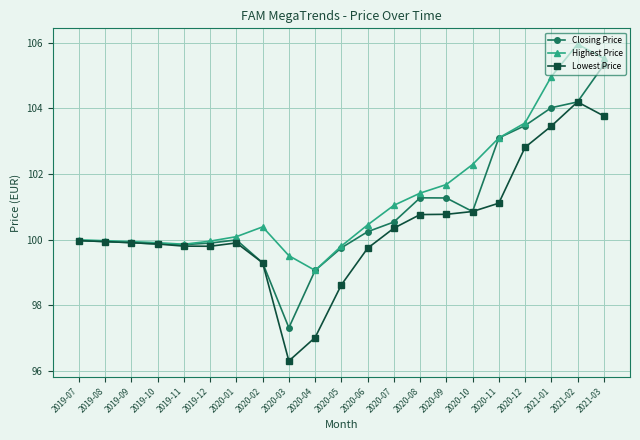

What is the label of the 21st point from the right?

2019-07